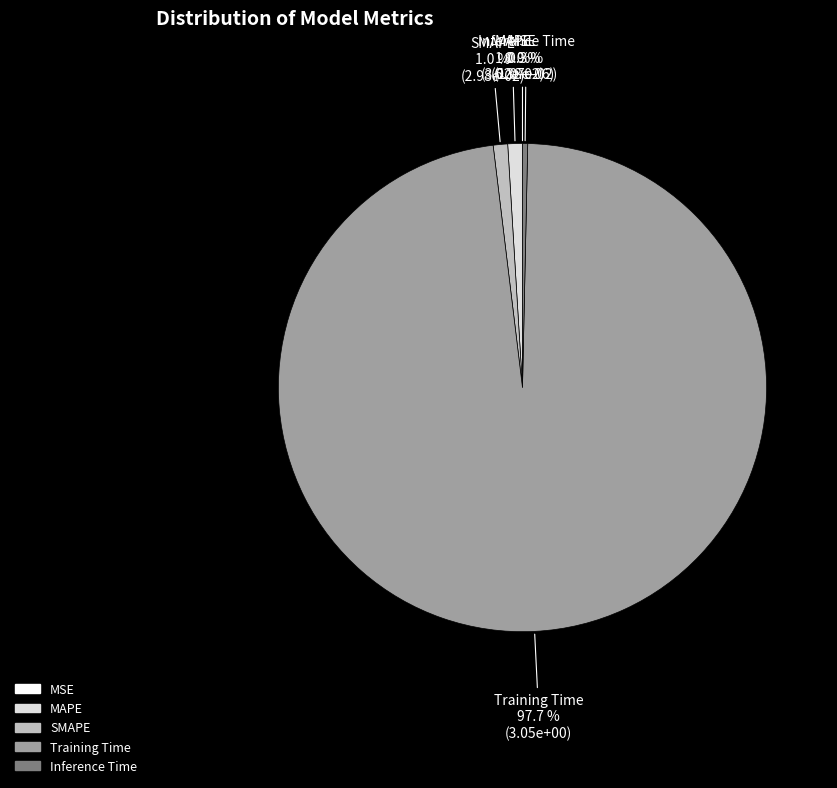

Which category has the biggest portion of the pie?

Training Time